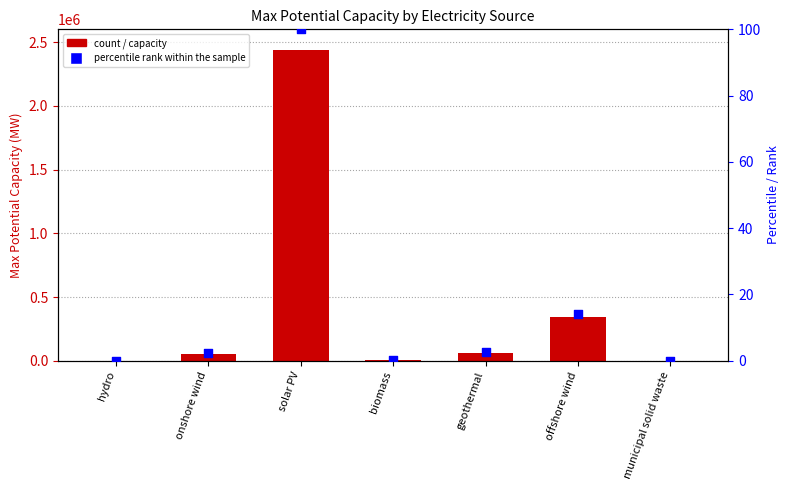

At which category is the sum across all series the highest?

solar PV